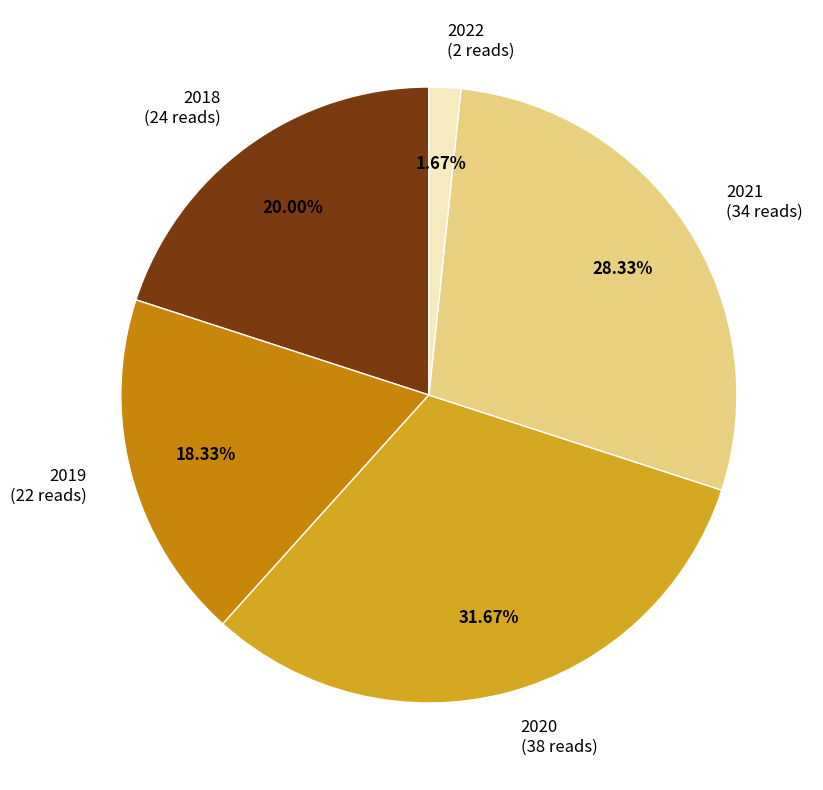

Does any single category account for the majority?

No